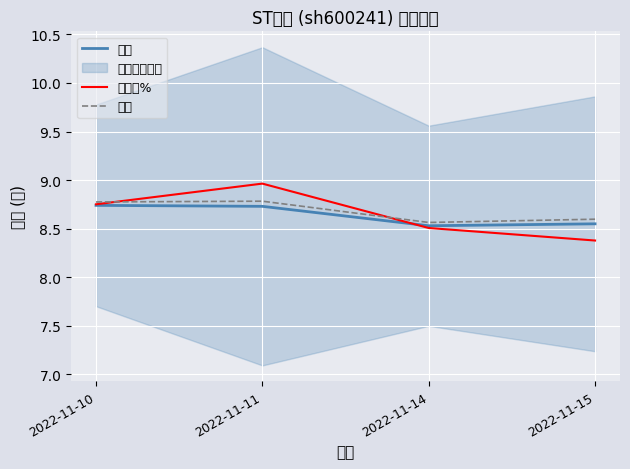

What is the total value across all series at 2022-11-15?

25.5